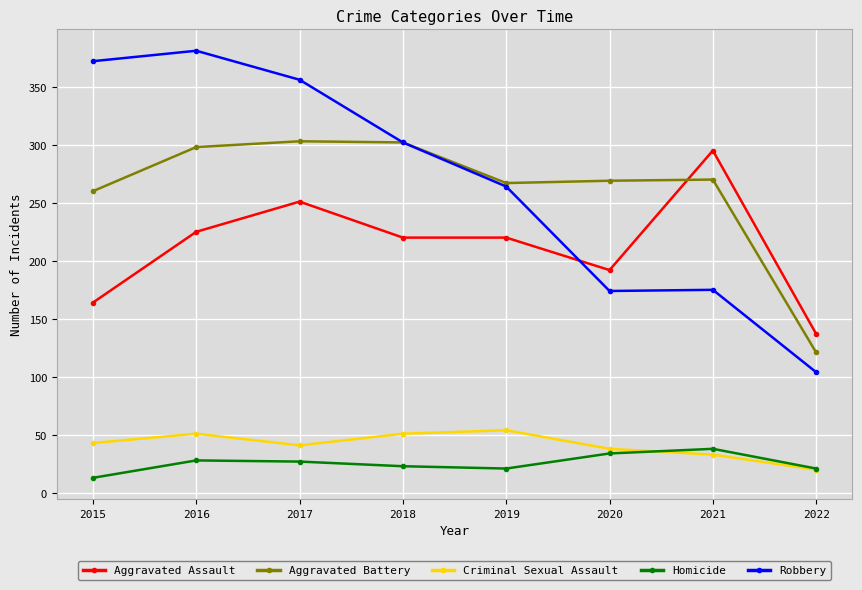

What is the value of the Criminal Sexual Assault point at the 7th from the left?

33